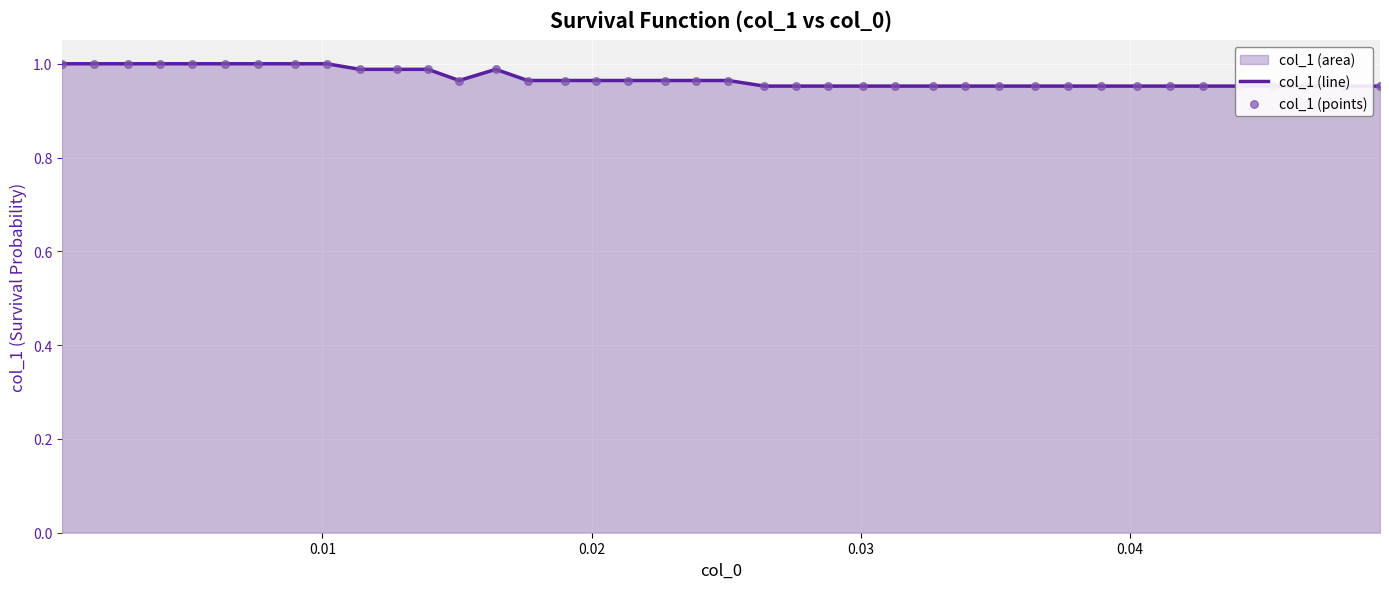

Which series has the largest Y range (max minus min)?

col_1 (line)